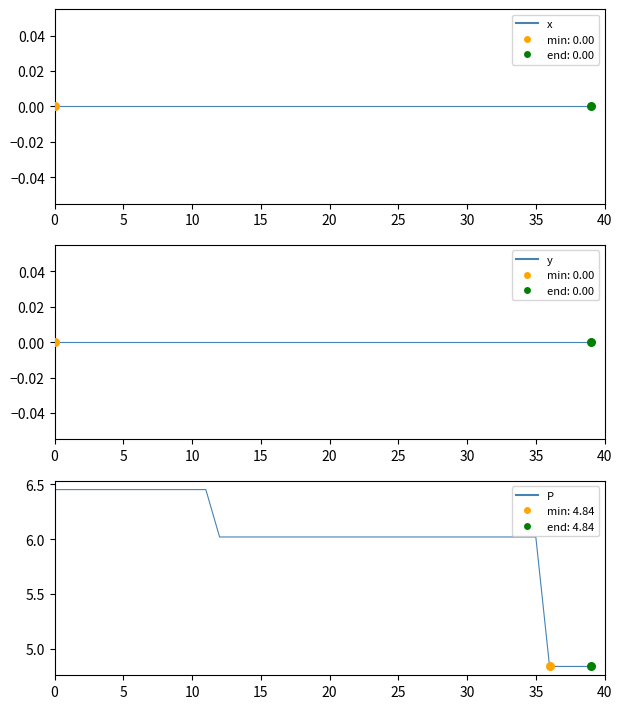

What is the total value across all series at 16?

6.0